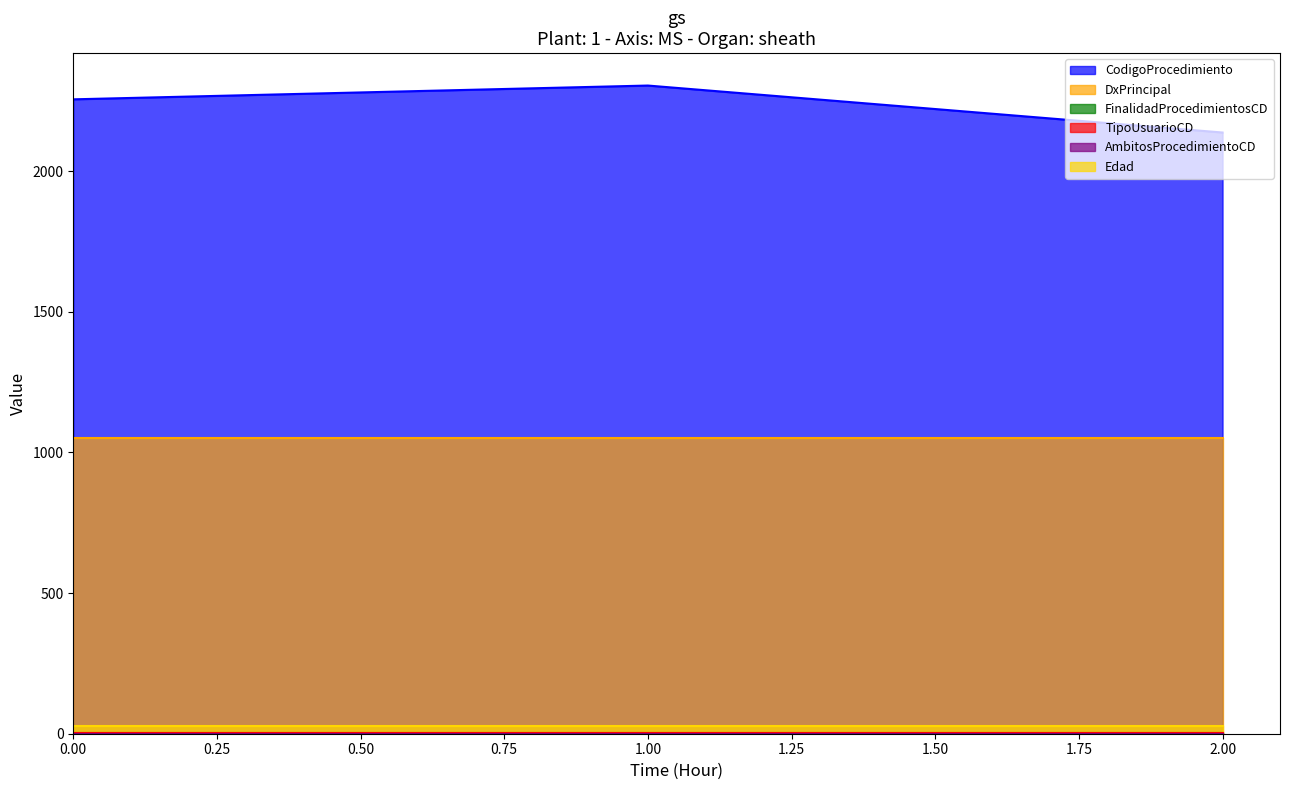

The DxPrincipal series shows 1539 at 1. True or false?

False